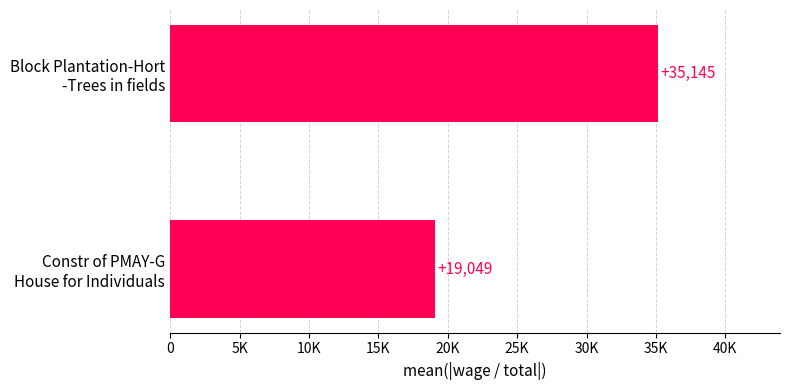

How many data points are less than 35145?

1